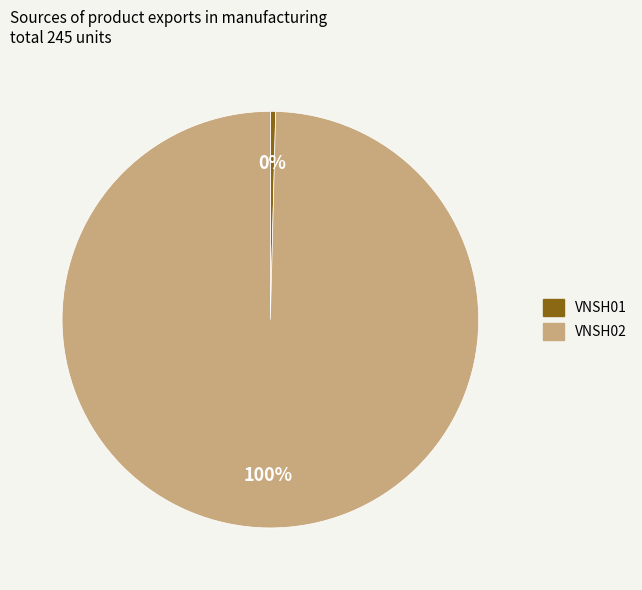

What is the majority slice?

VNSH02